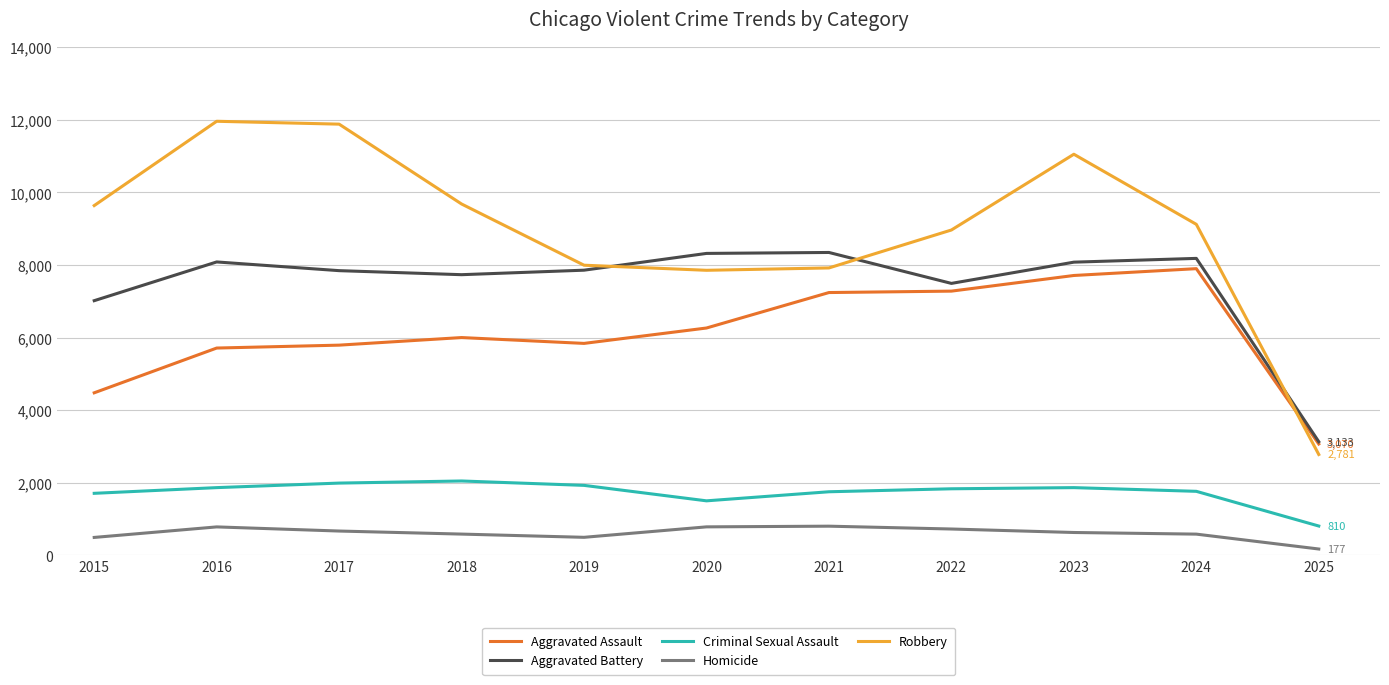

At which label does Homicide first exceed 632?

2016